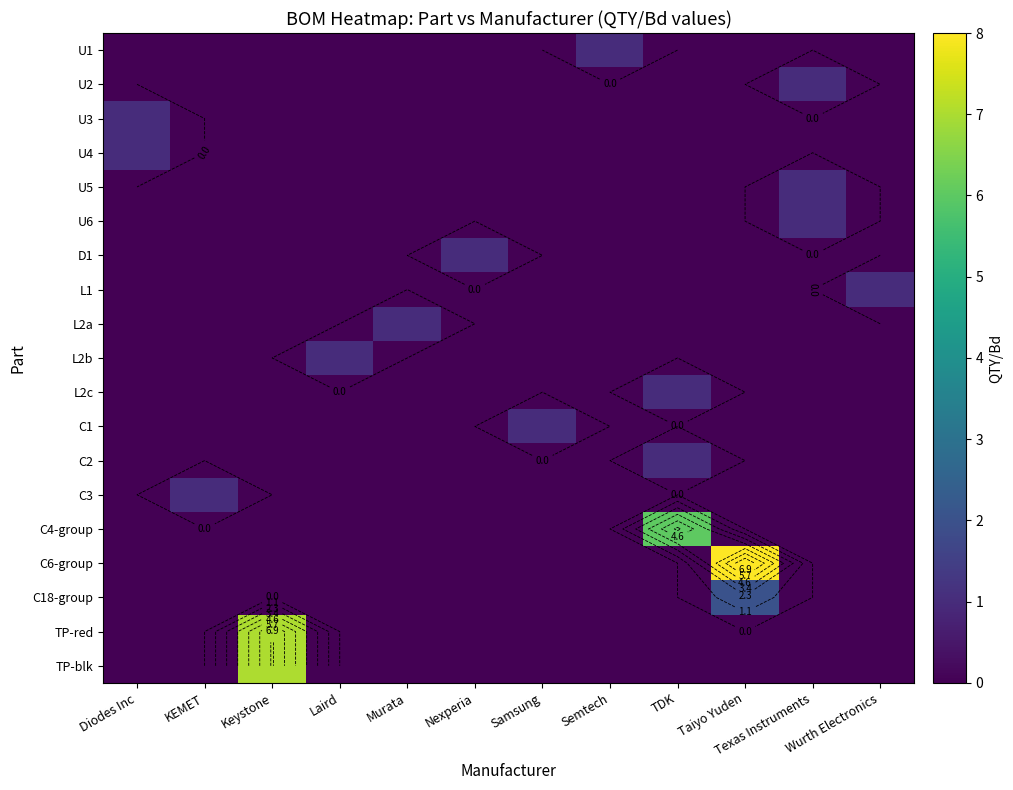

How many series are shown in this chart?

19